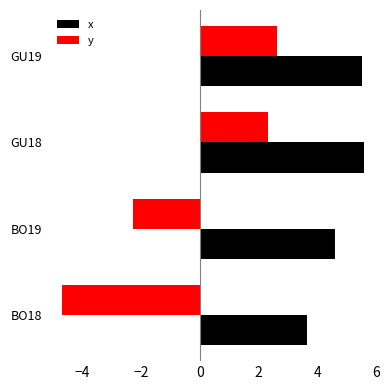

What is the difference between the x values at BO19 and BO18?

0.9